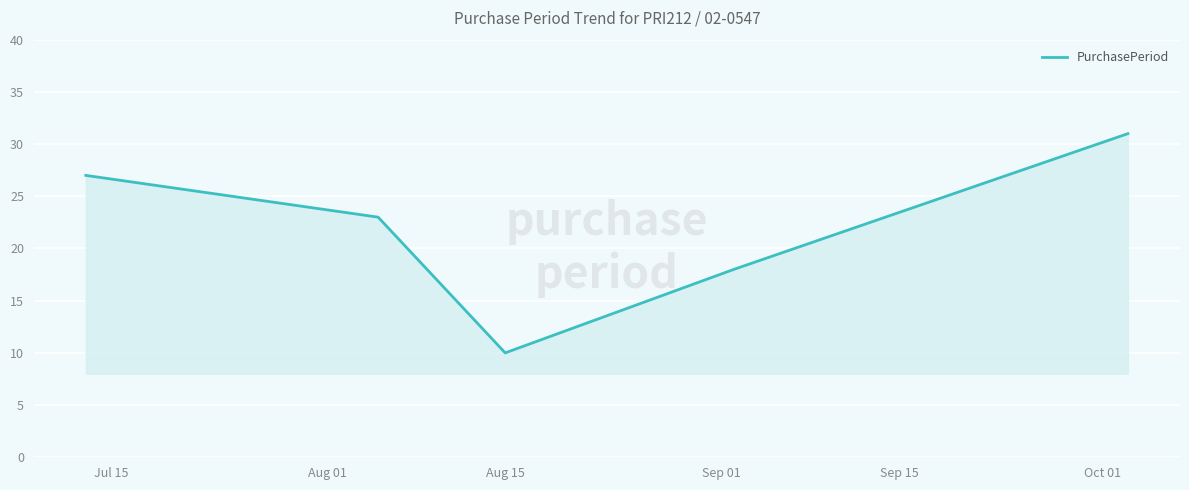

Reading right to left, list all the values displayed in this chart.

31	18	10	23	27